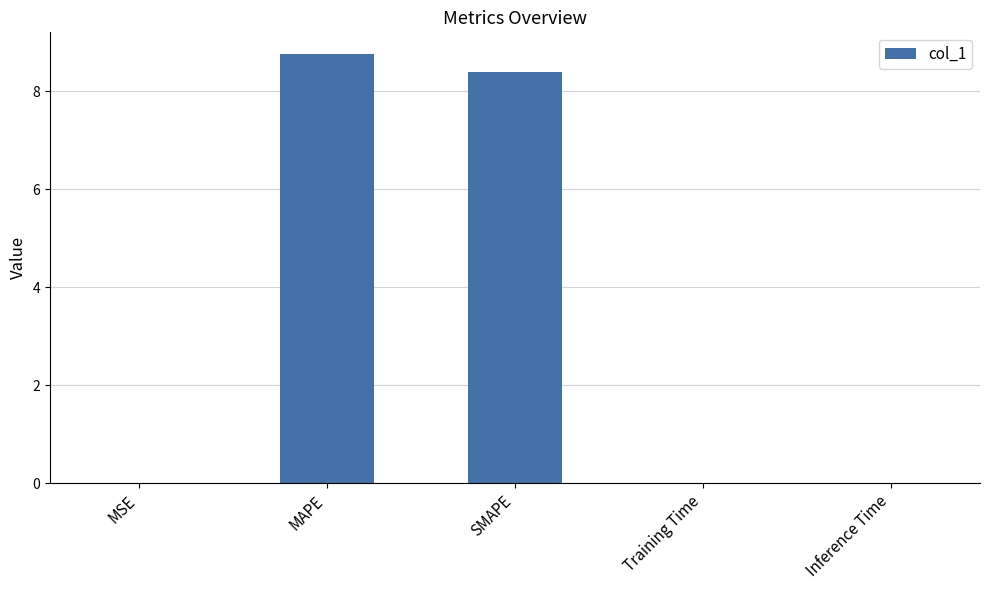

Are the bars grouped side by side (vs. stacked)?

No